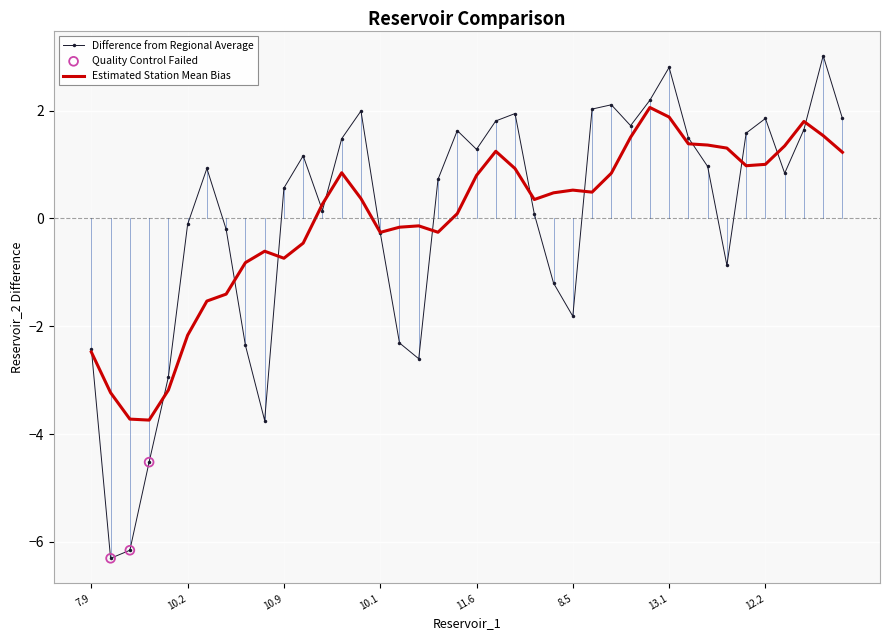

Rank the series by their maximum value, from lowest to highest.

Estimated Station Mean Bias, Difference from Regional Average